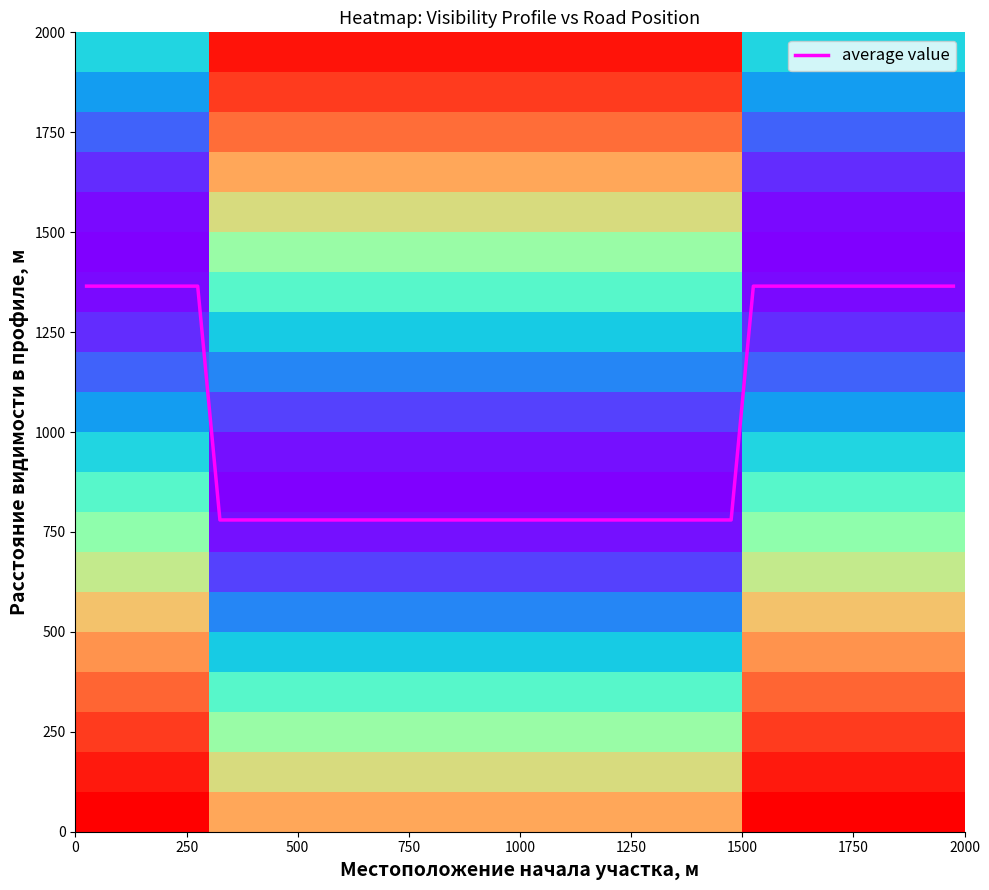

What is the highest value of the average value series?

1365